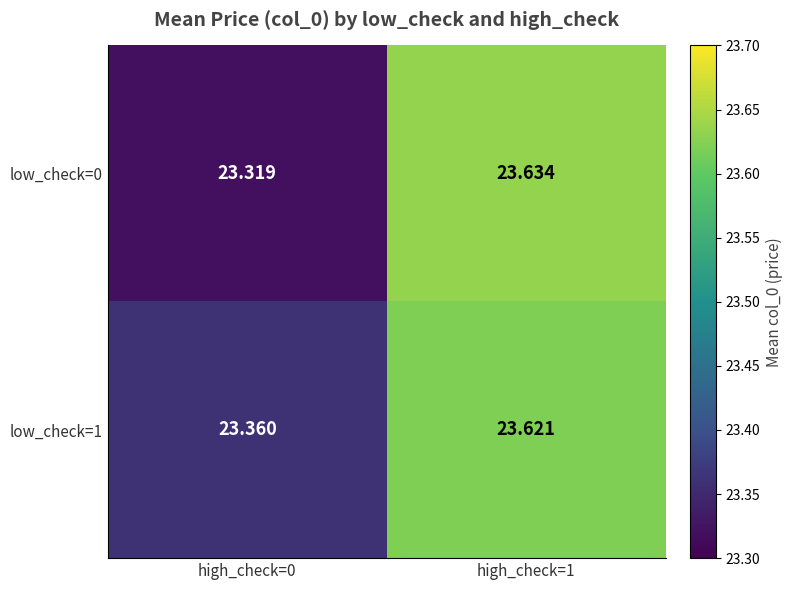

Which series has the widest spread of values?

low_check=0